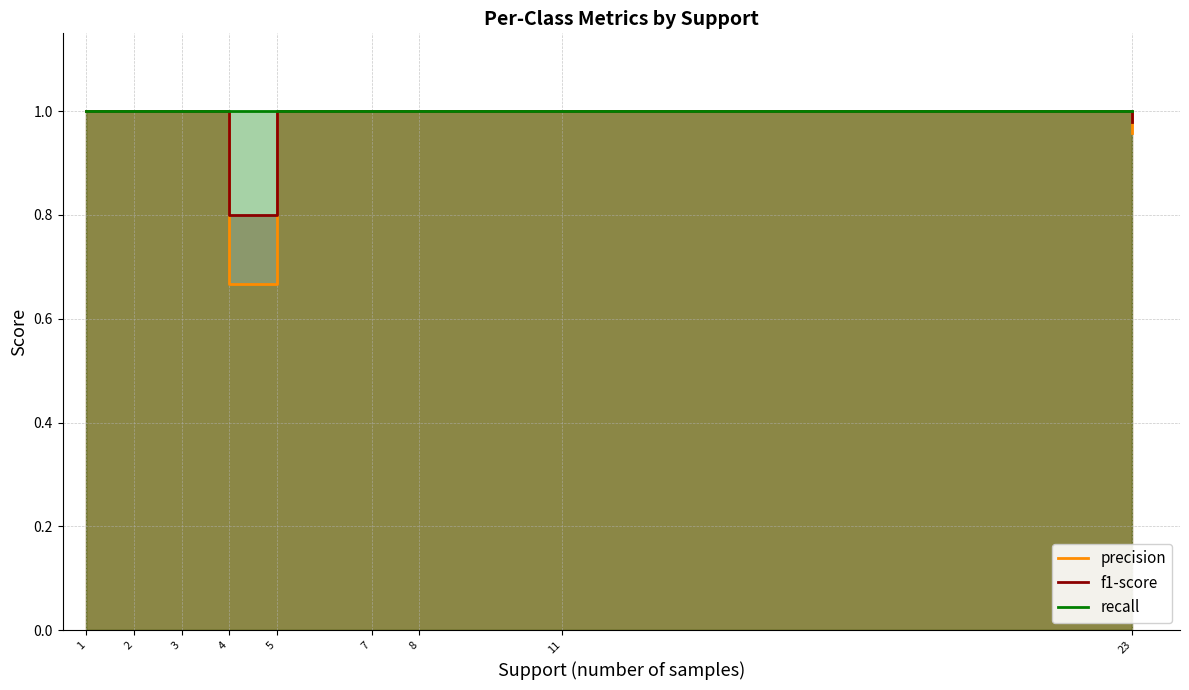

What is the difference between the maximum and minimum values in the f1-score series?

0.2